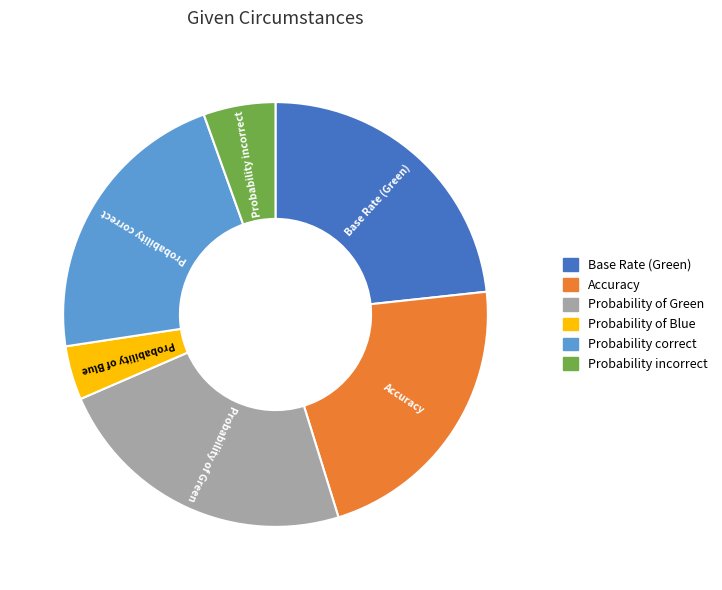

Which category has the smallest portion of the pie?

Probability of Blue